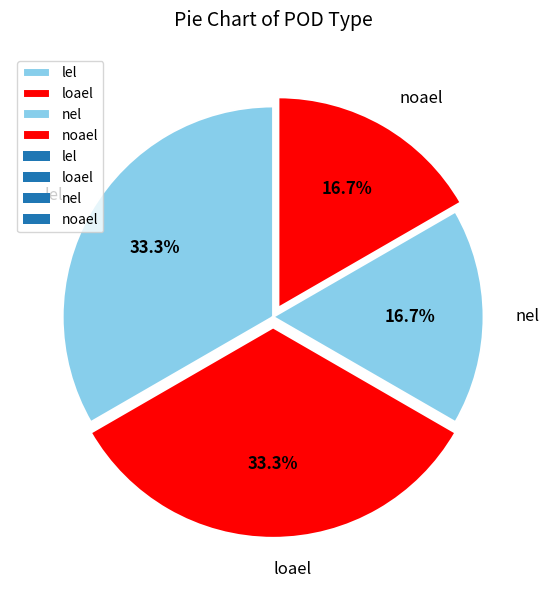

Is noael the majority of the pie?

No